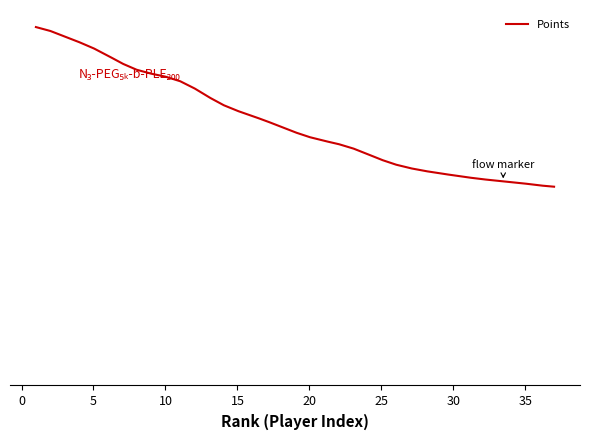

Is this an area chart (filled region under the line)?

Yes